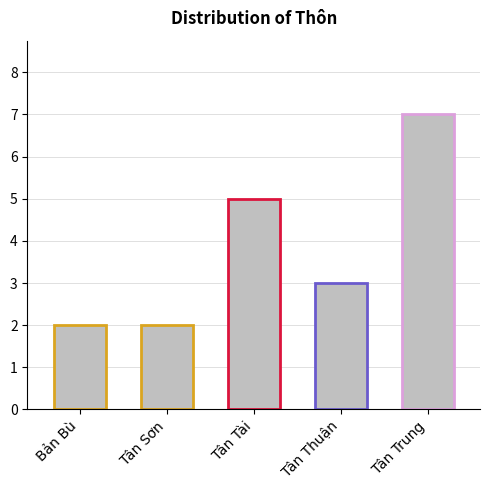

At which label does the data first exceed 3?

Tân Tài